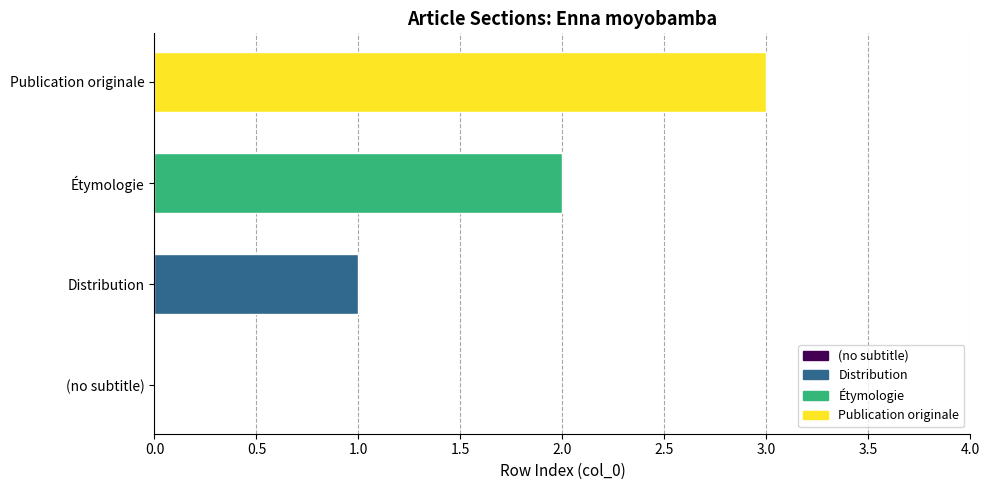

What is the sum of all values?

6